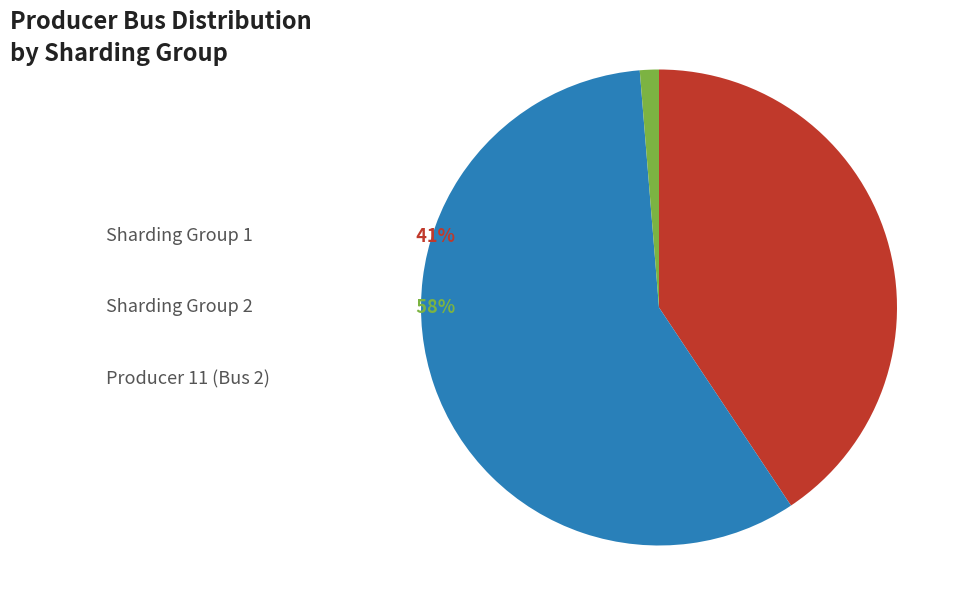

Is there any slice that represents more than half of the pie?

Yes